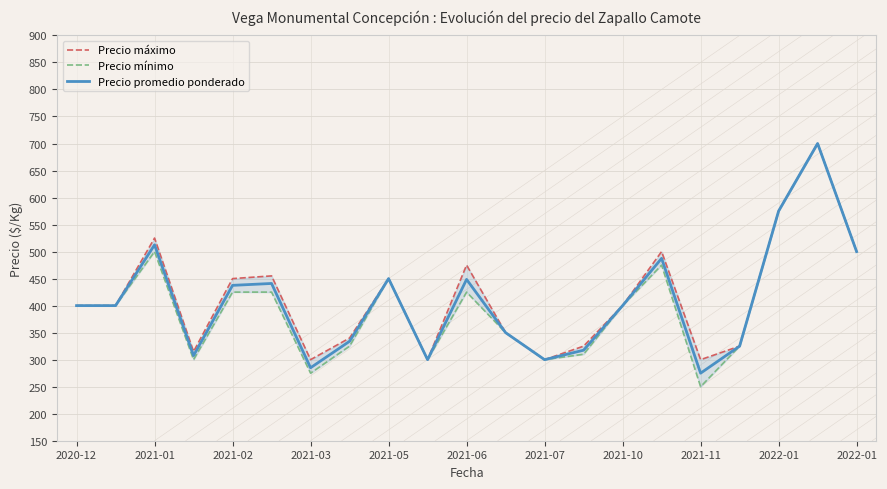

What is the average value of the Precio promedio ponderado series?

407.0